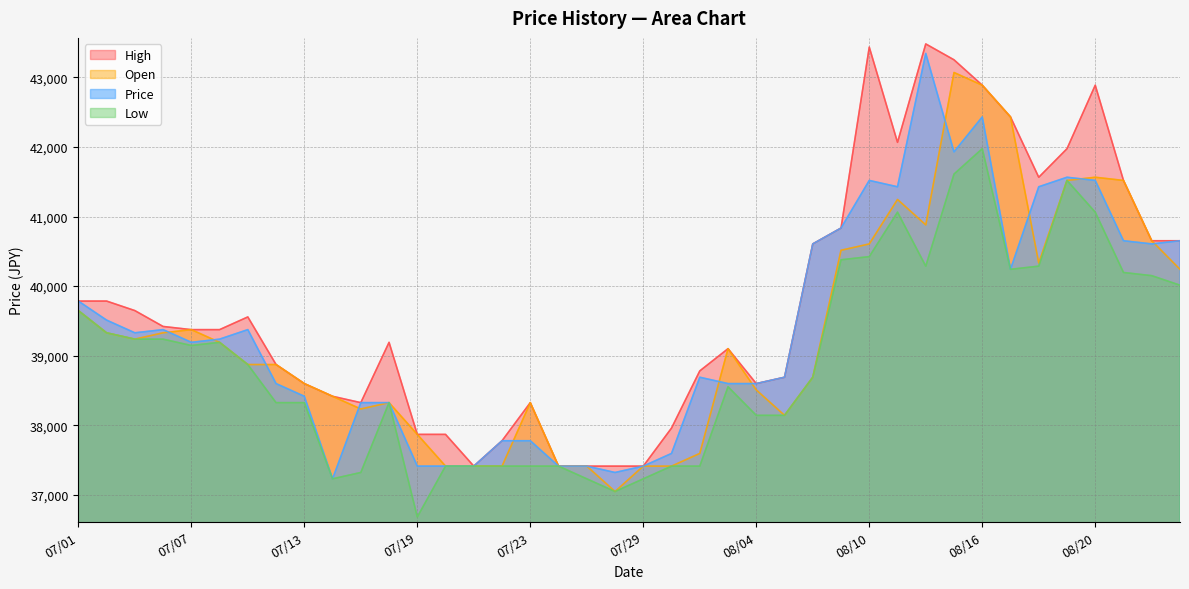

Which series changed the most between 07/29 and 07/30?

High